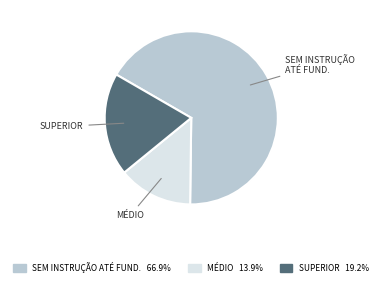

Is there any slice that represents more than half of the pie?

Yes